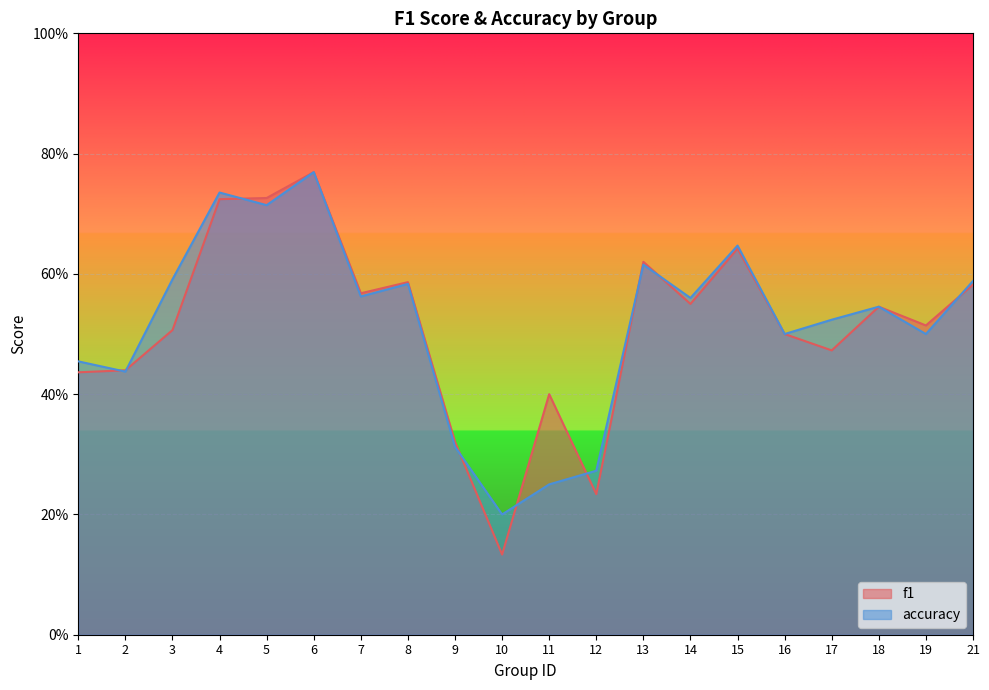

At 11, list the series in order from largest to smallest.

f1, accuracy